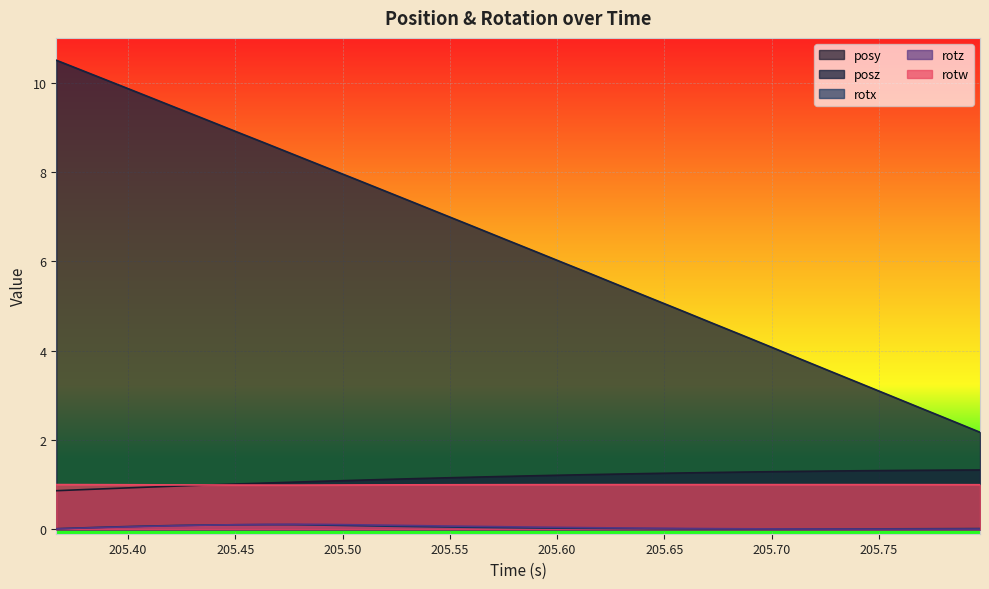

Which series has the largest total across all categories?

posz